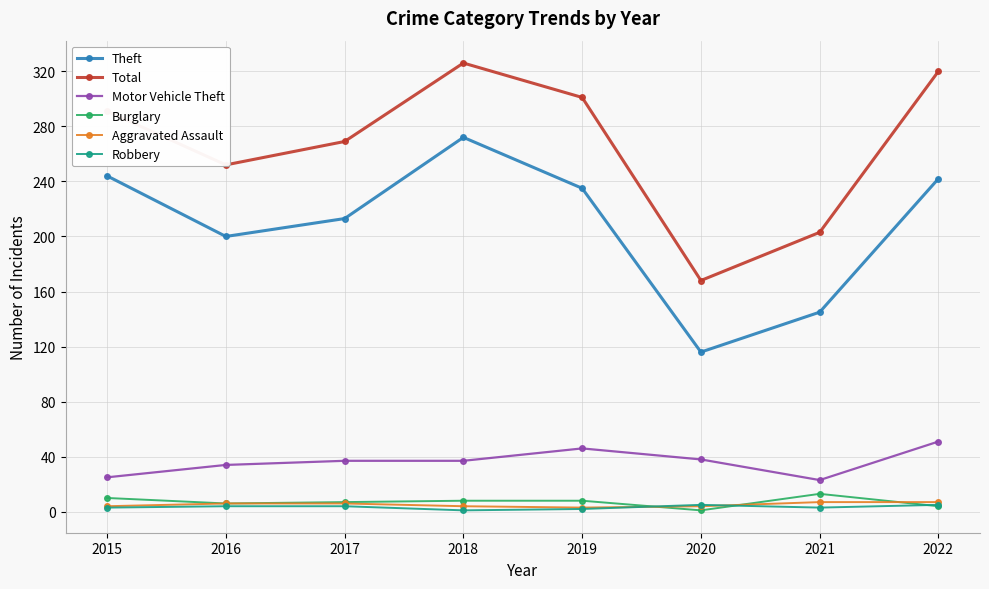

What is the highest value of the Total series?

326